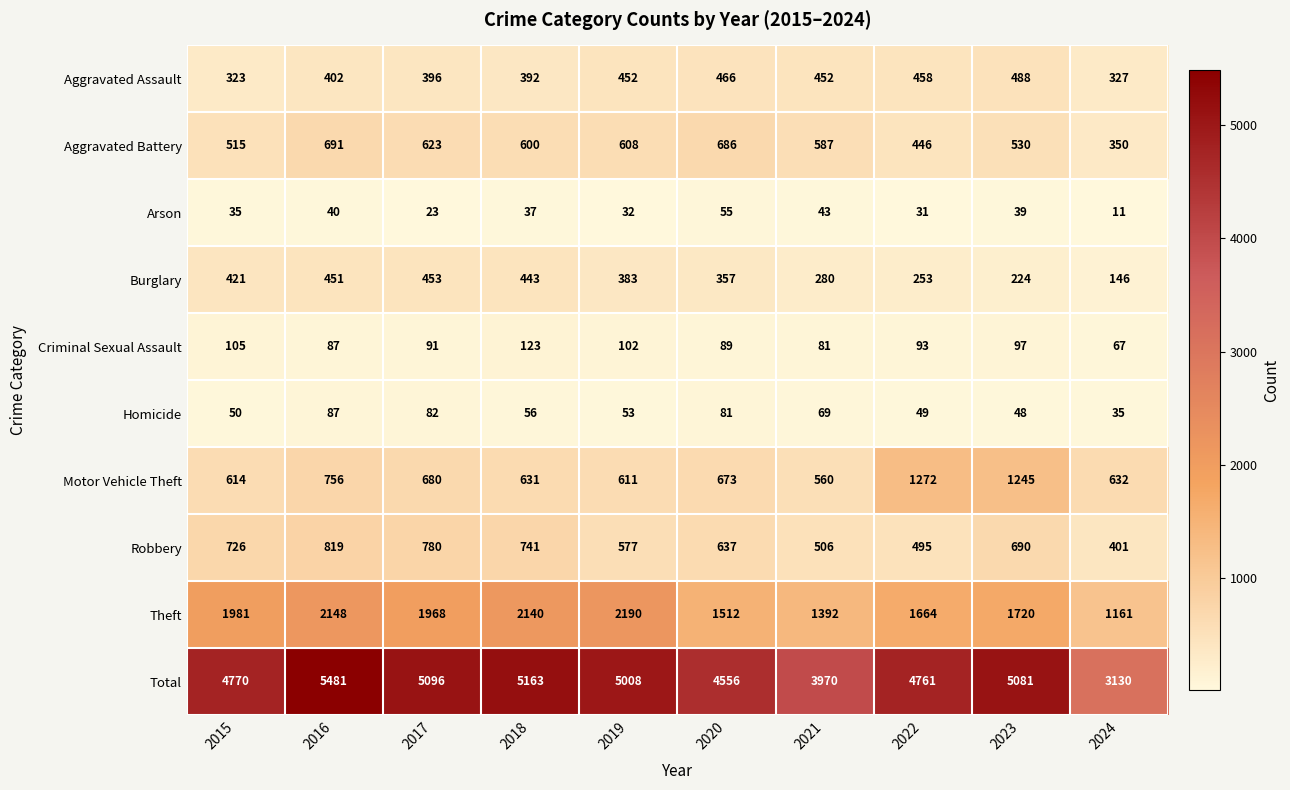

What is the difference between the maximum and minimum values in the Criminal Sexual Assault series?

56